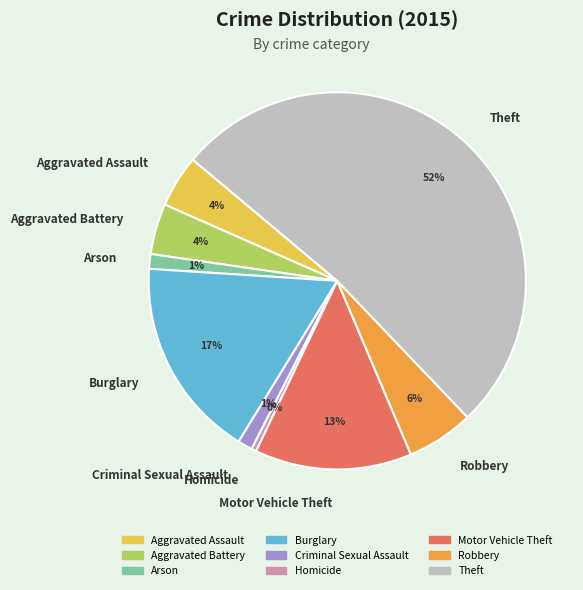

Which slice is the smallest?

Homicide